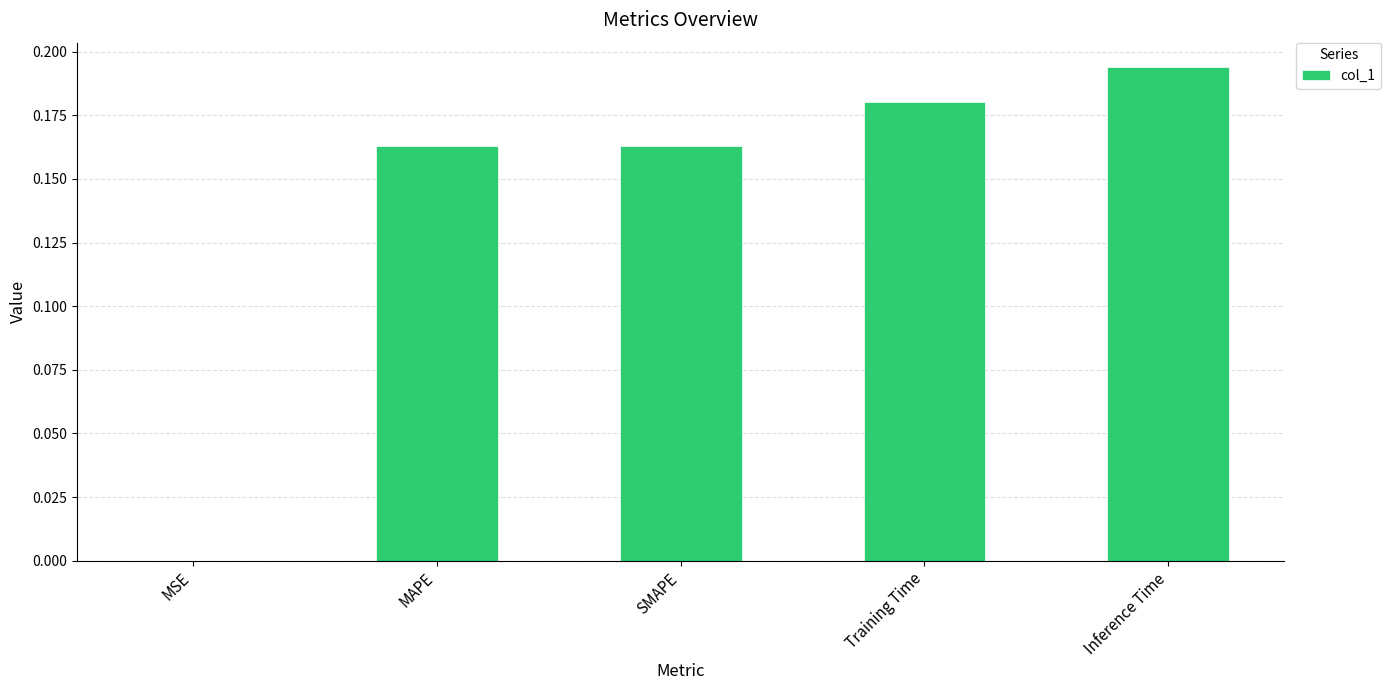

Which has a higher value, Inference Time or MAPE?

Inference Time